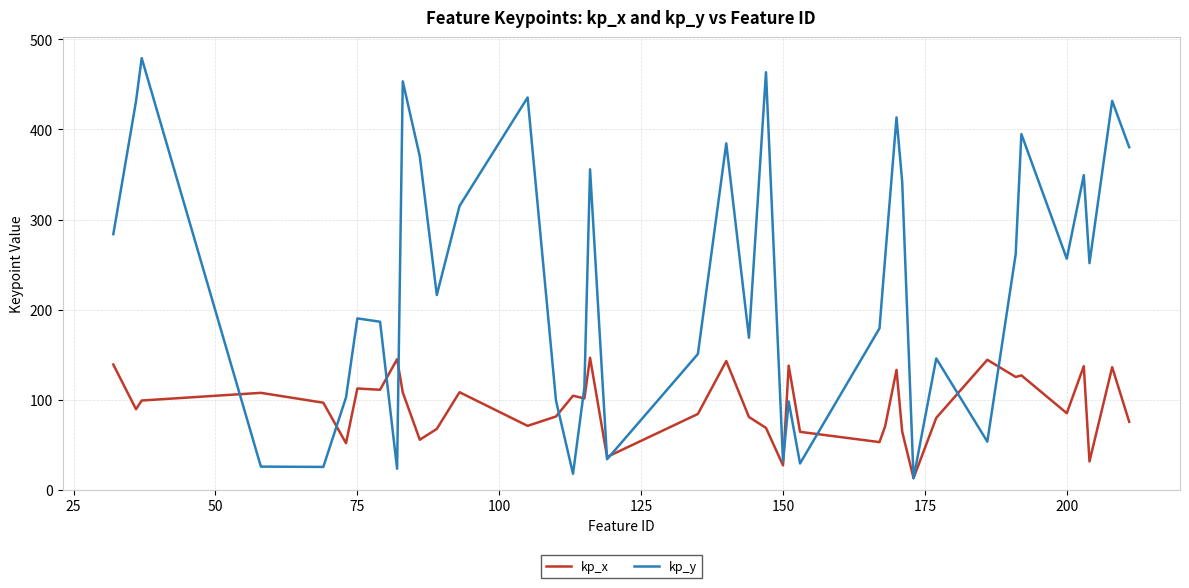

What are all the series names shown in the legend?

kp_x, kp_y